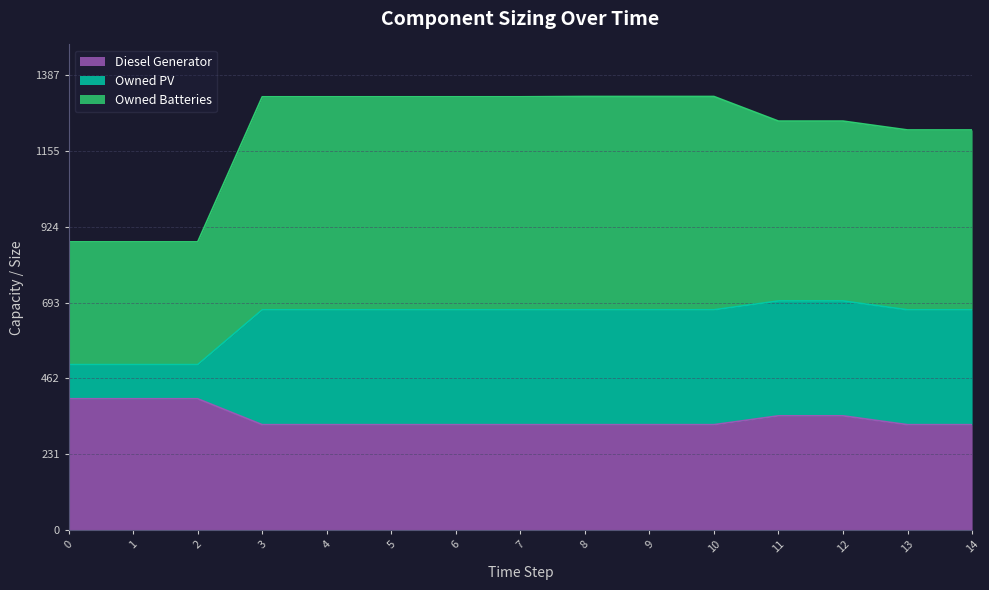

Where is Diesel Generator nearest to the value 360?

11